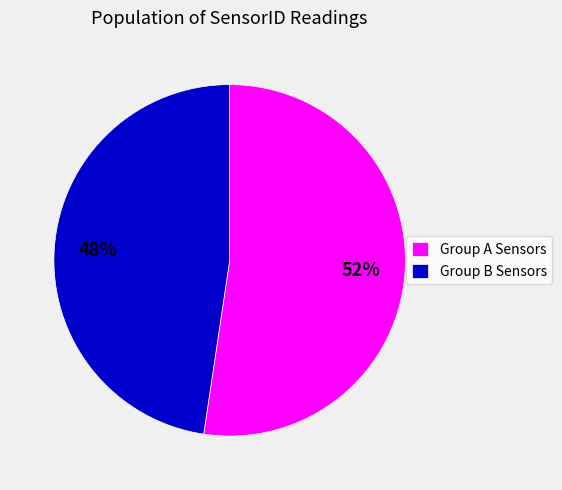

Is it true that Group A Sensors is 52% of the pie?

True